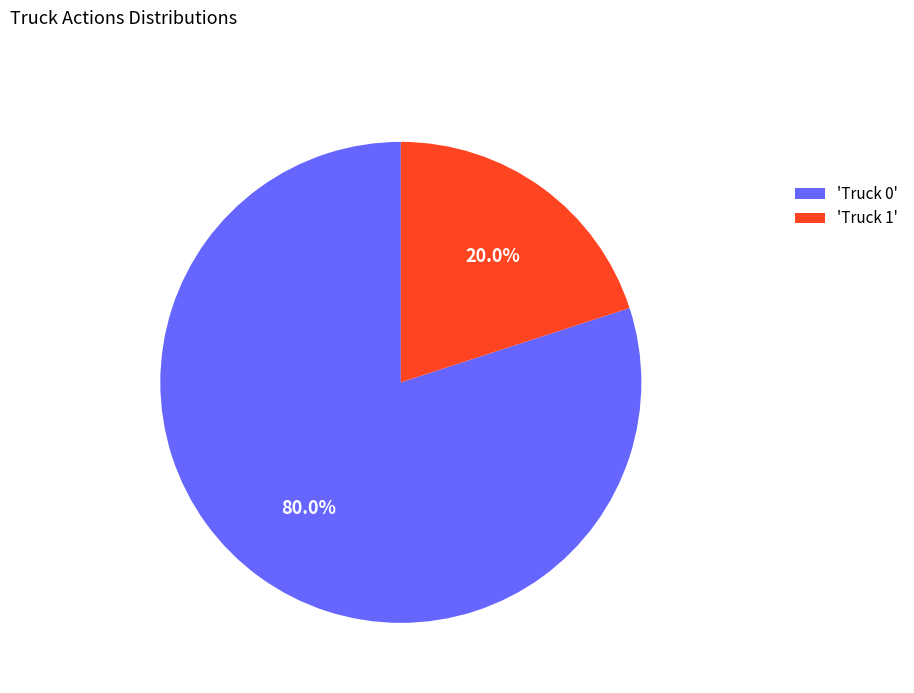

Between 'Truck 1' and 'Truck 0', which is larger?

'Truck 0'